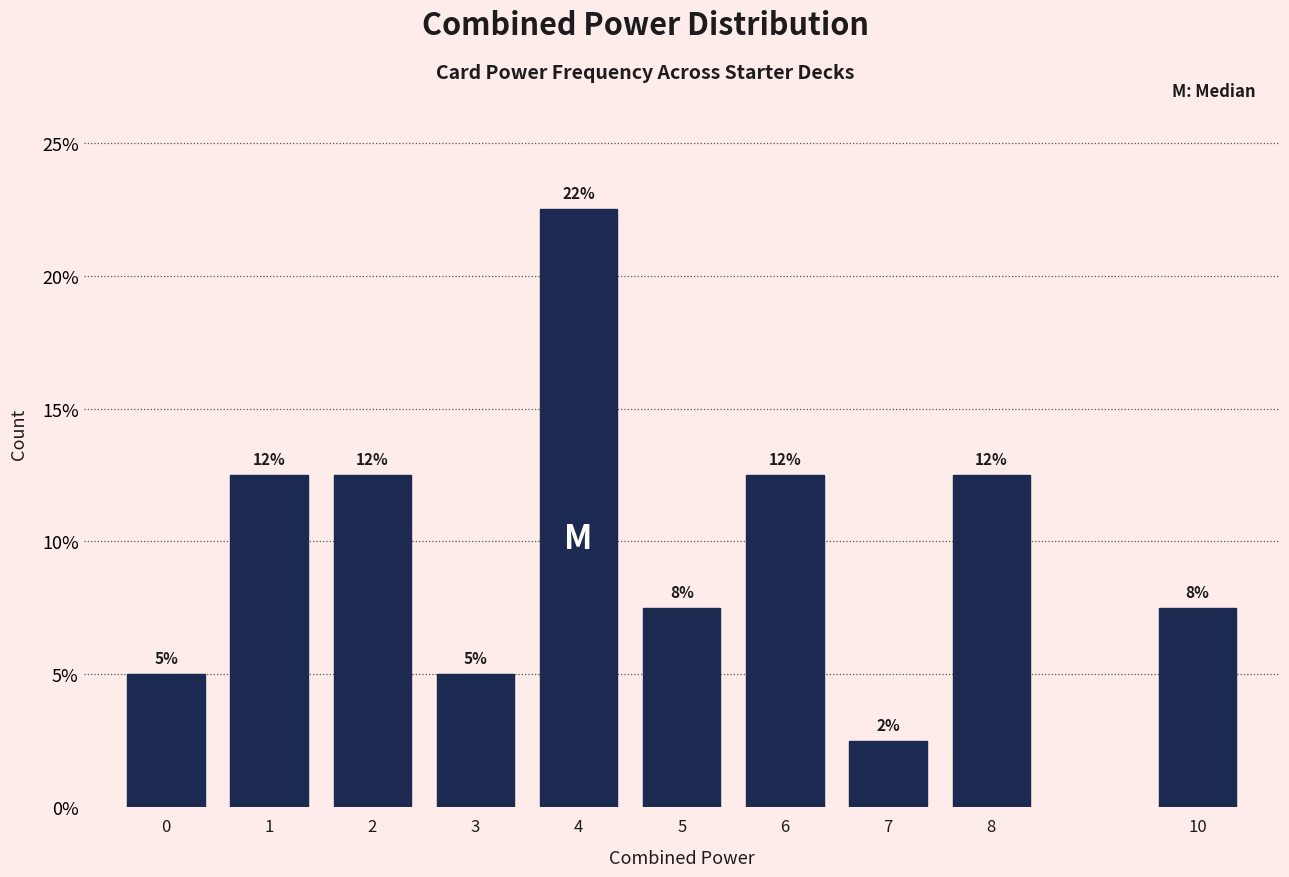

Does the chart contain any negative values?

No